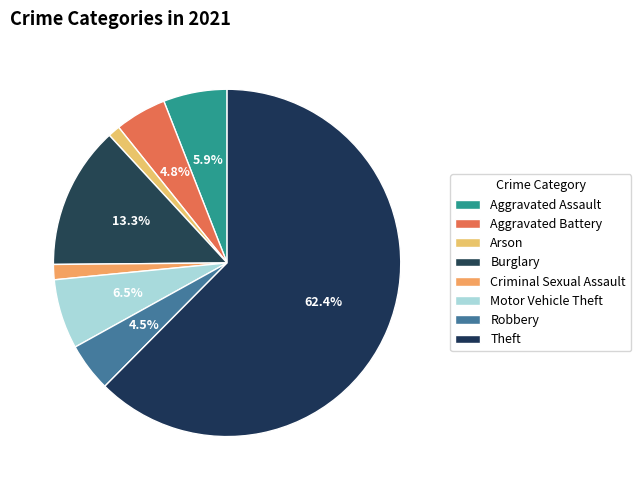

How many slices are in this pie chart?

8